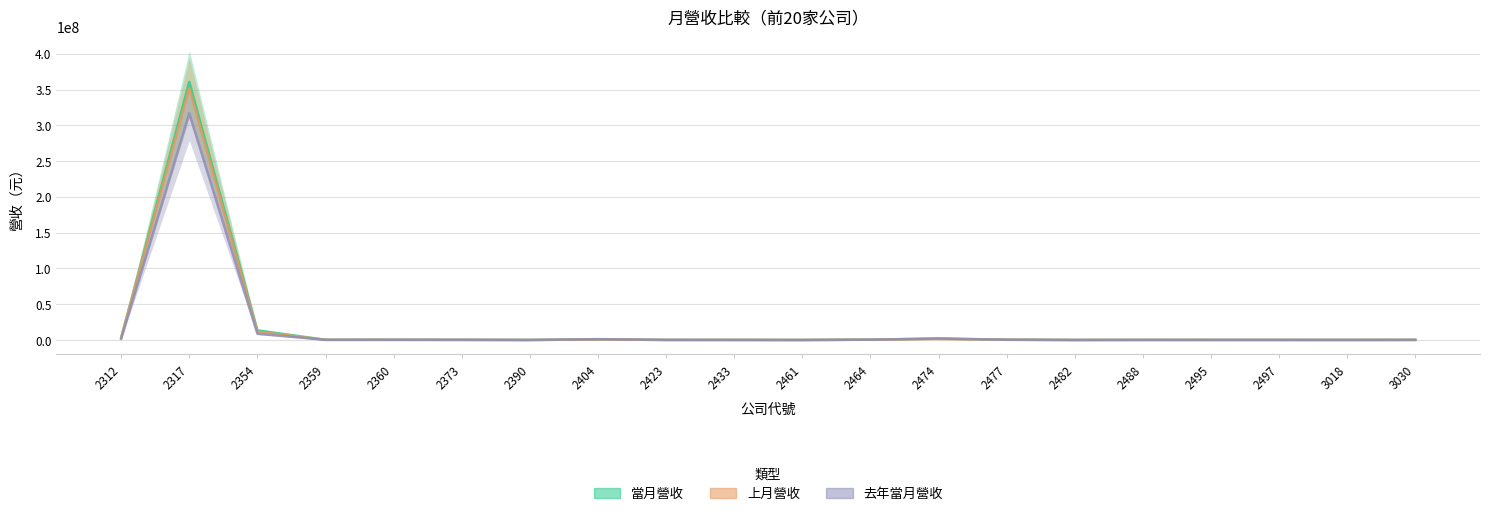

Where do 去年當月營收 and 當月營收 first cross each other?

2360 and 2373